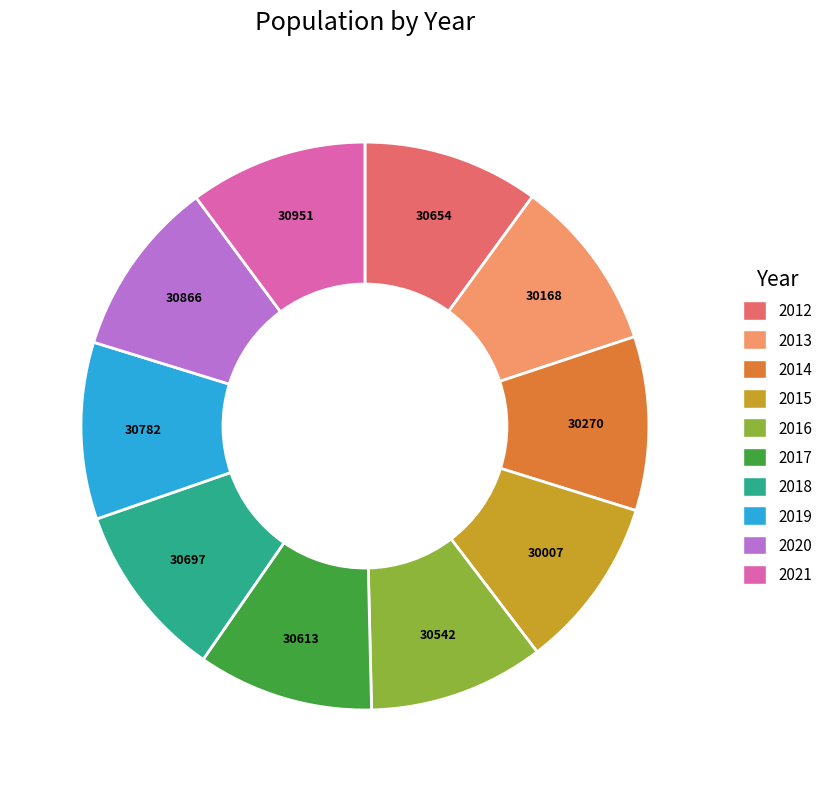

What is the ratio of the value at 2013 to the value at 2012?

1.0